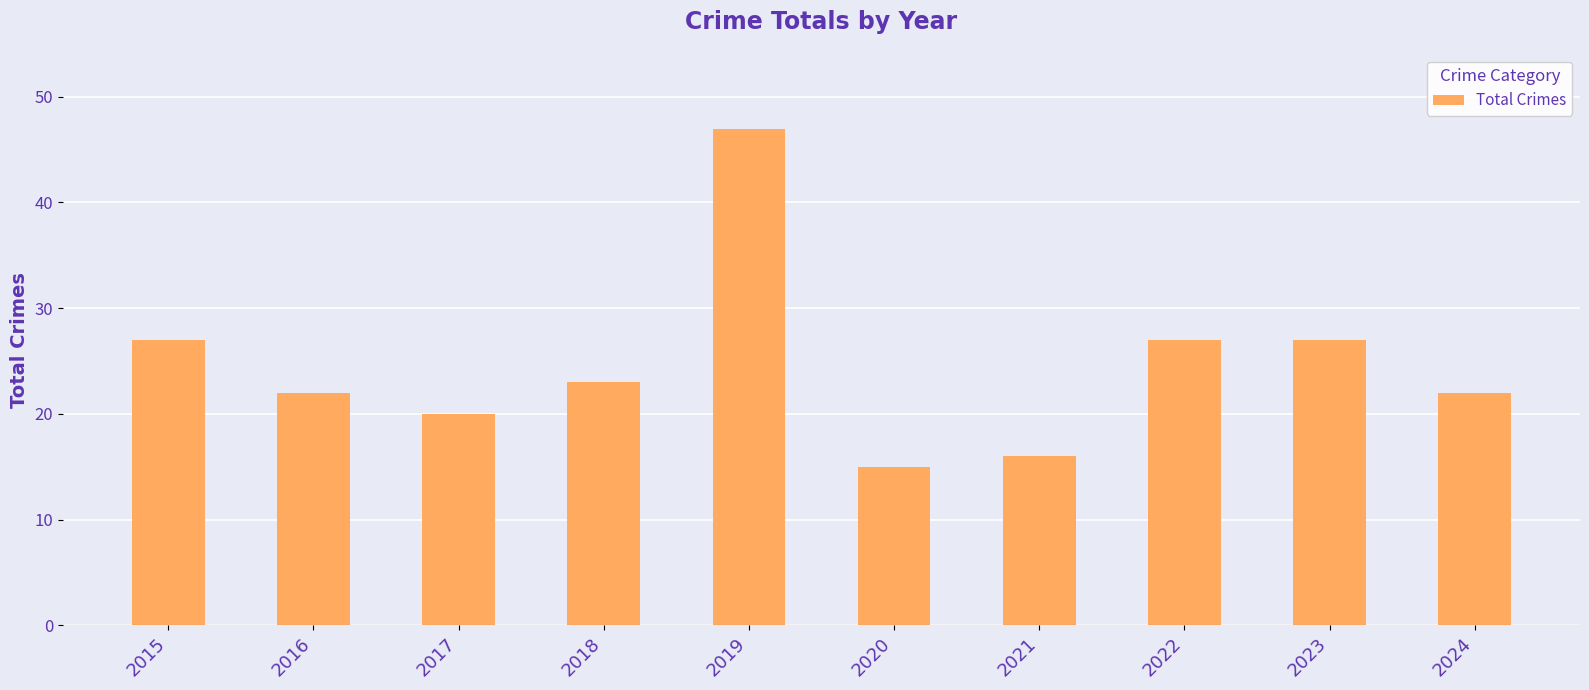

How many bars are there in total?

10